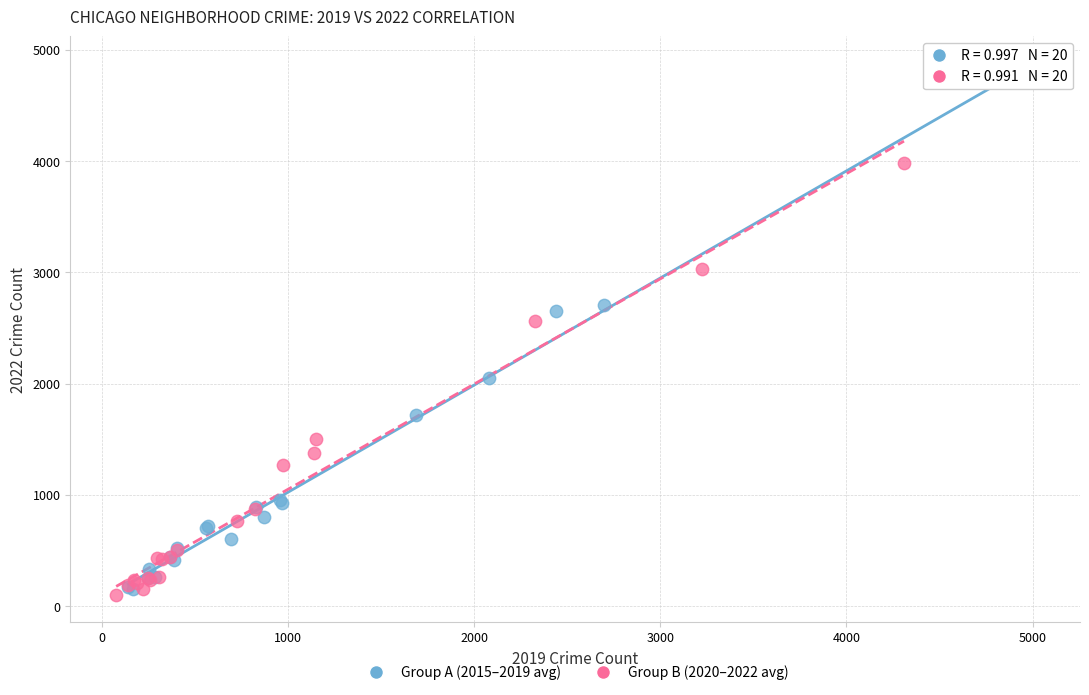

Which series reaches the minimum Y coordinate?

Group B (2020–2022 avg)